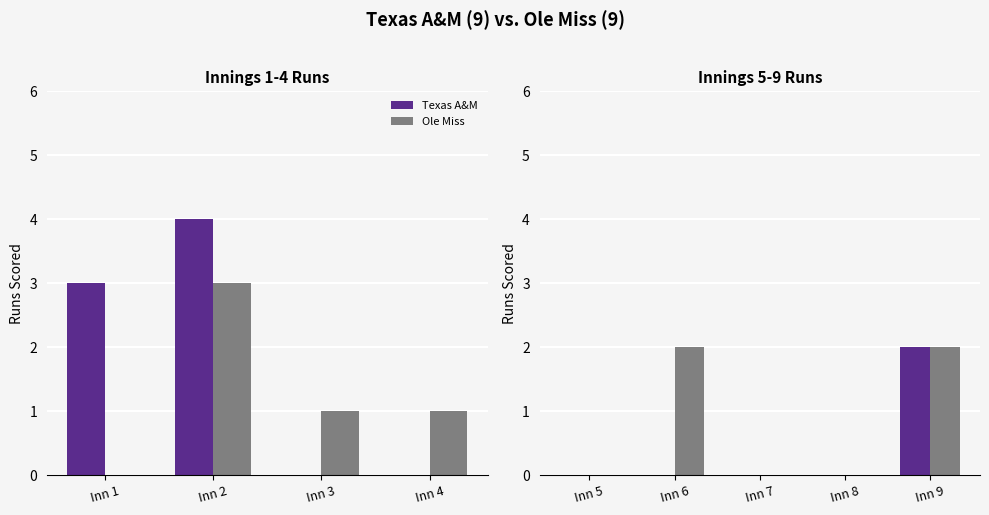

What is the difference between the second highest and minimum values in the Ole Miss series?

2